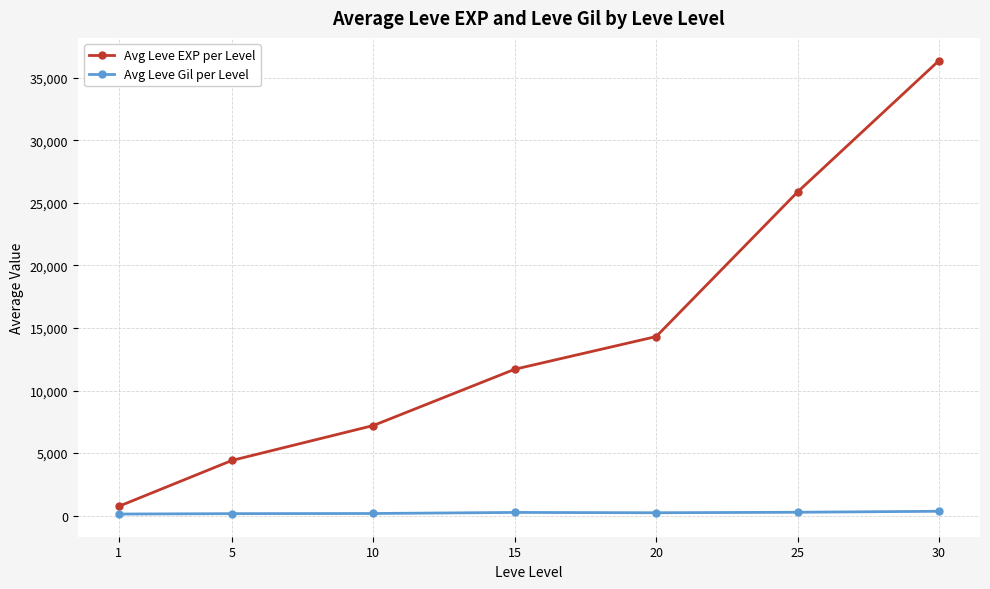

What is the greatest value displayed?

36380